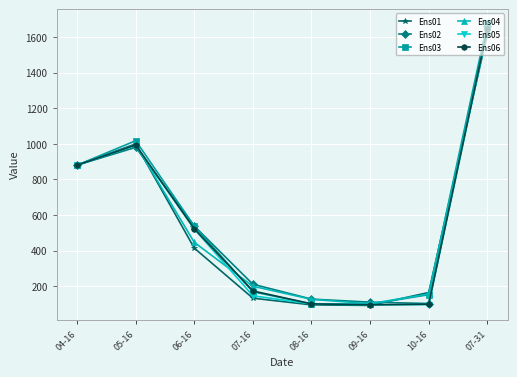

How many series are shown in this chart?

6